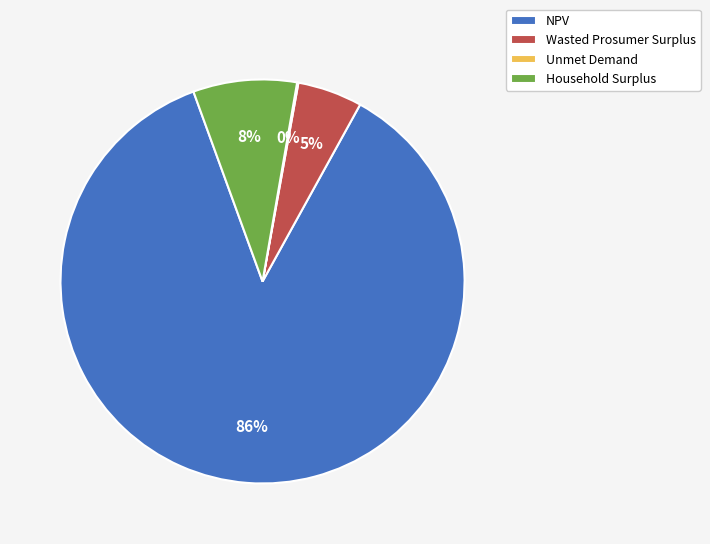

To the nearest percent, what percentage of the pie is Wasted Prosumer Surplus?

5%